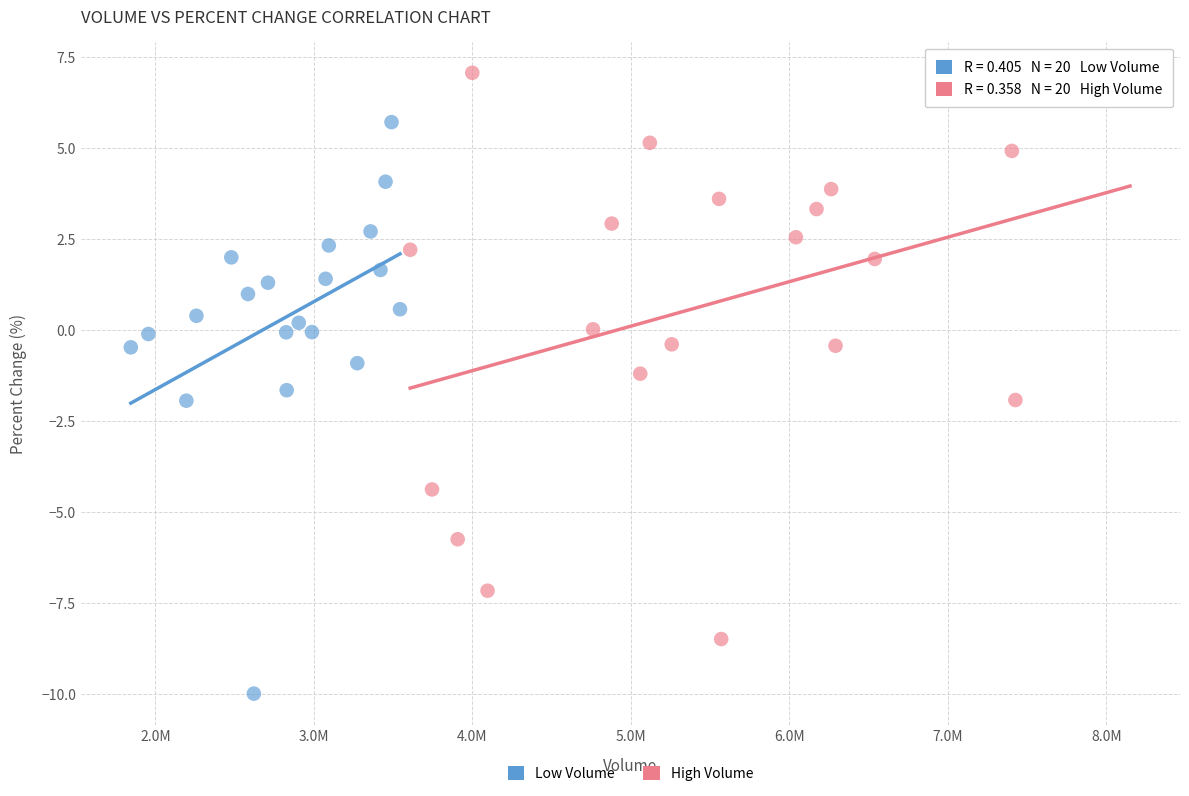

What are all the series names shown in the legend?

Low Volume, High Volume